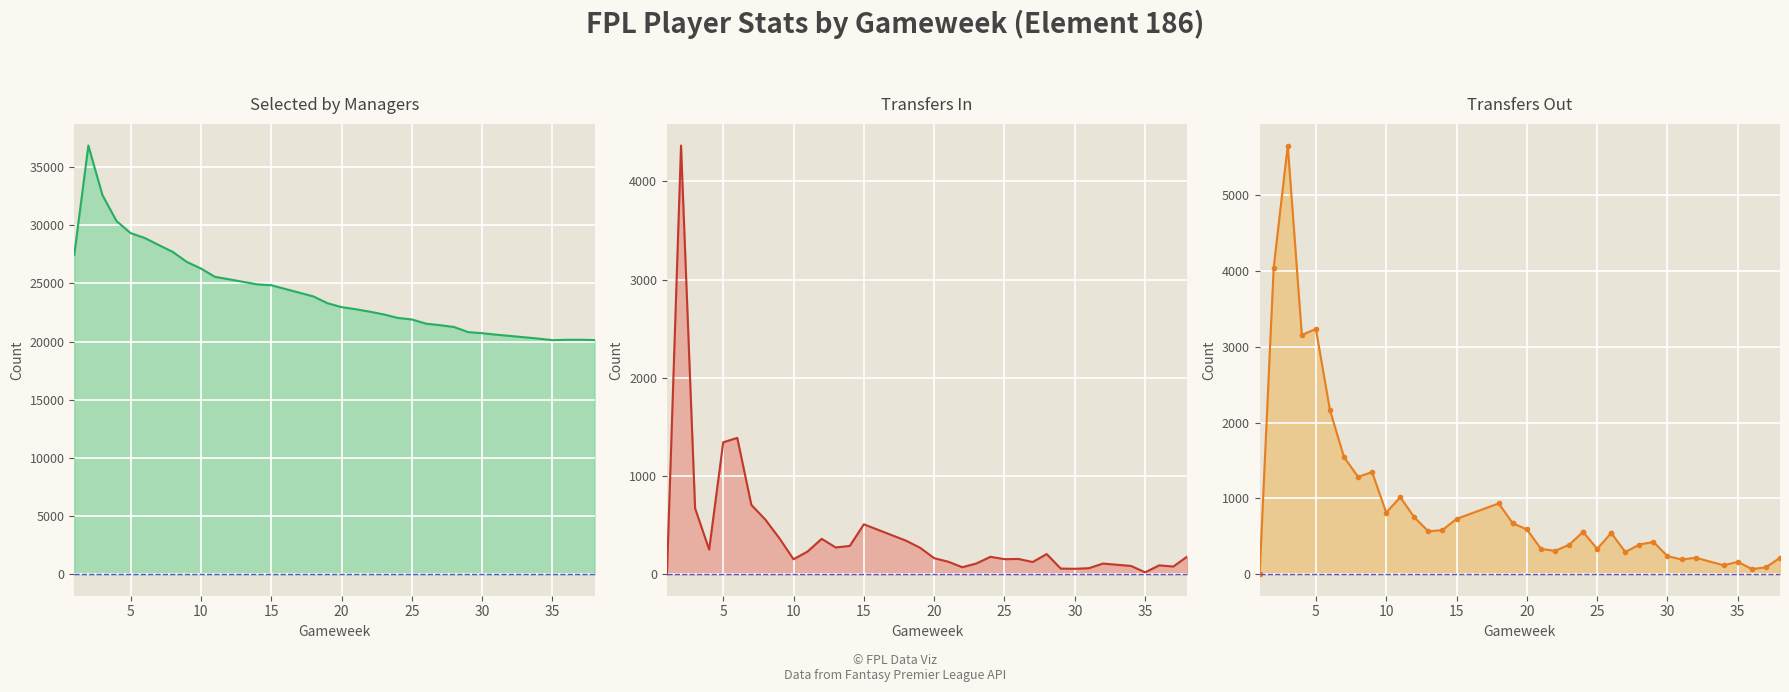

True or false: selected has a value of 20725 at 30.

True